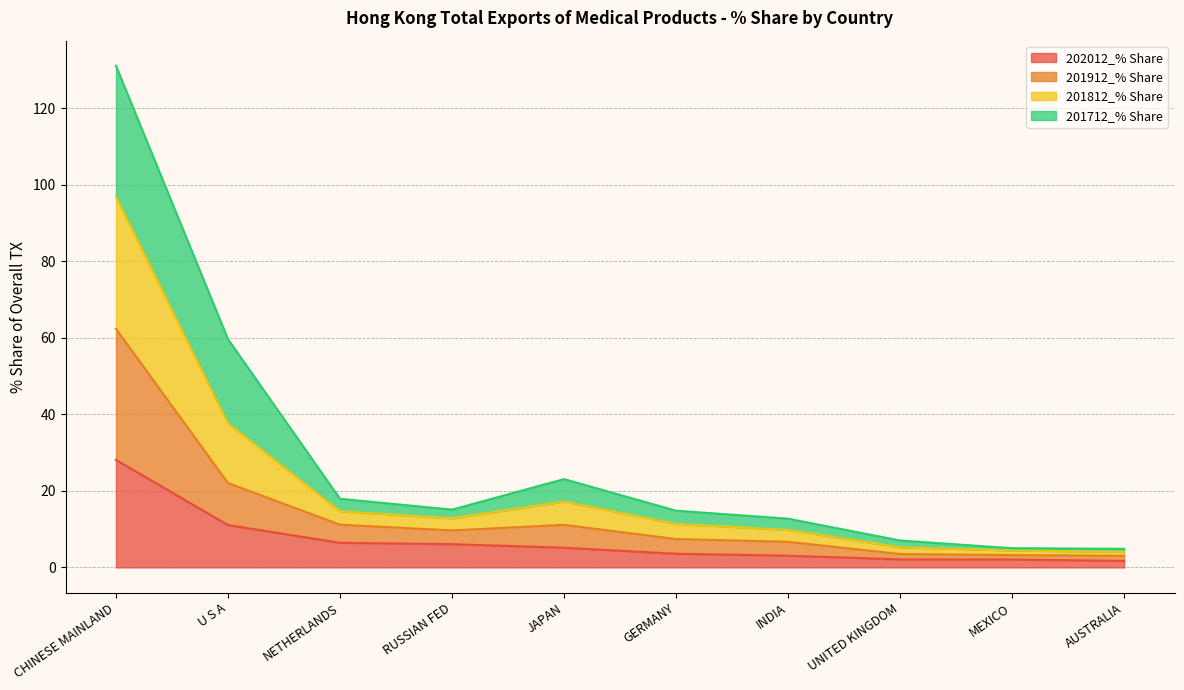

Which category has the highest value in the 202012_% Share series?

CHINESE MAINLAND